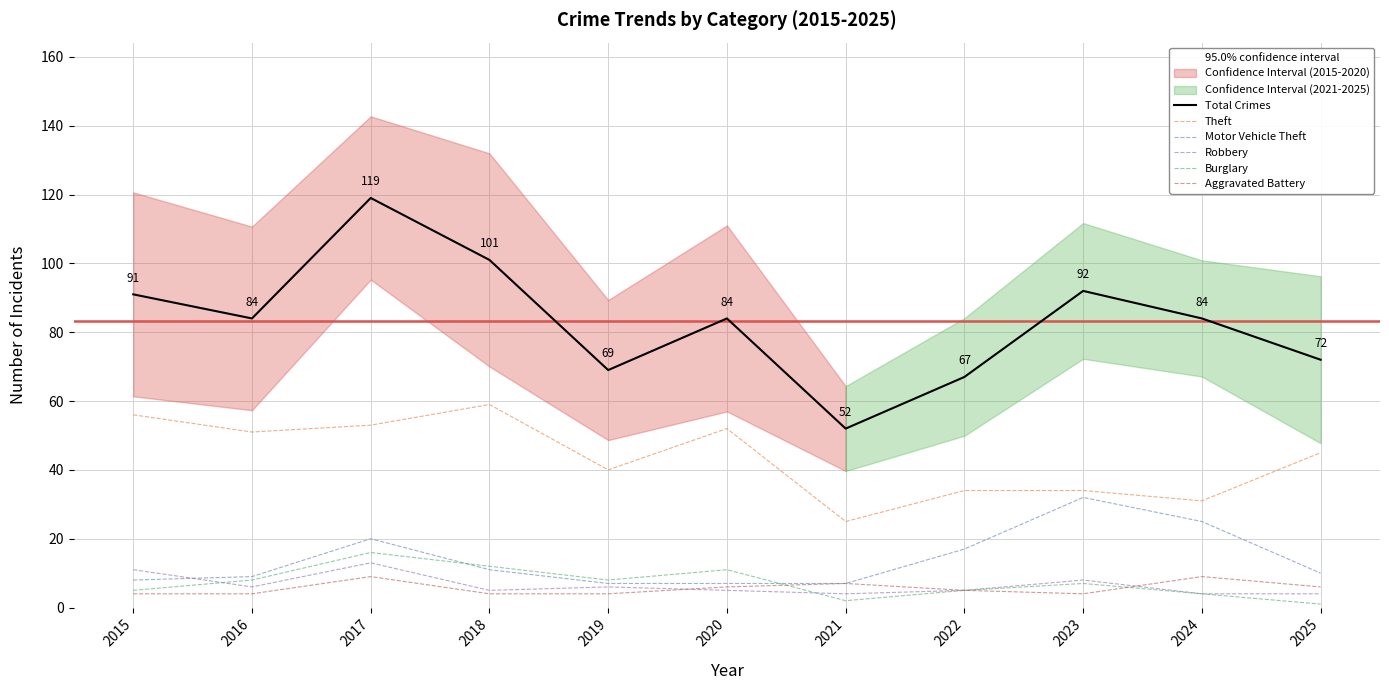

What is the total value across all series at 2022?

133